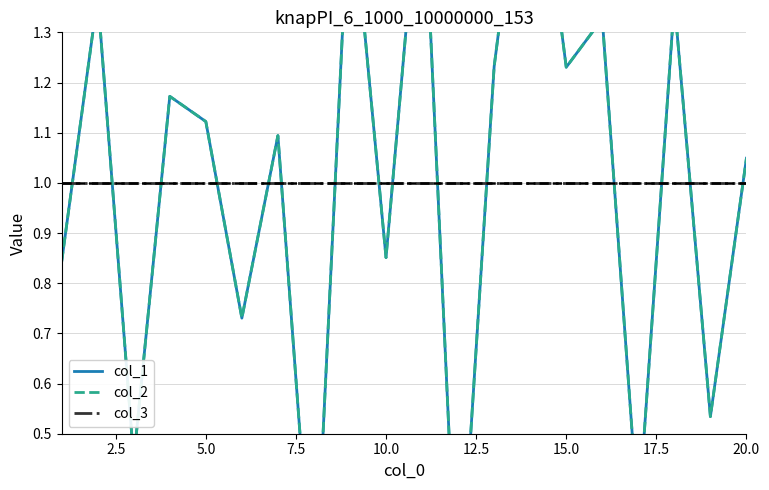

What is the value of the col_2 point at the 3rd from the left?

0.4